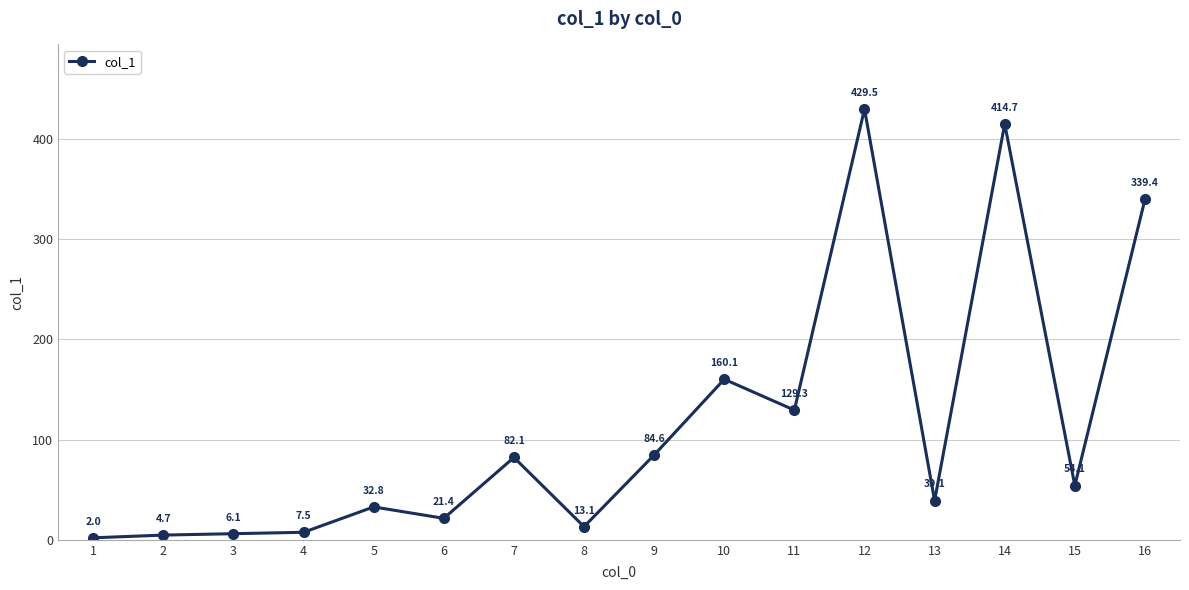

Reading left to right, transcribe all the data shown in this chart.

1=2.0	2=4.7	3=6.1	4=7.5	5=32.8	6=21.4	7=82.1	8=13.1	9=84.6	10=160.1	11=129.3	12=429.5	13=39.1	14=414.7	15=54.1	16=339.4